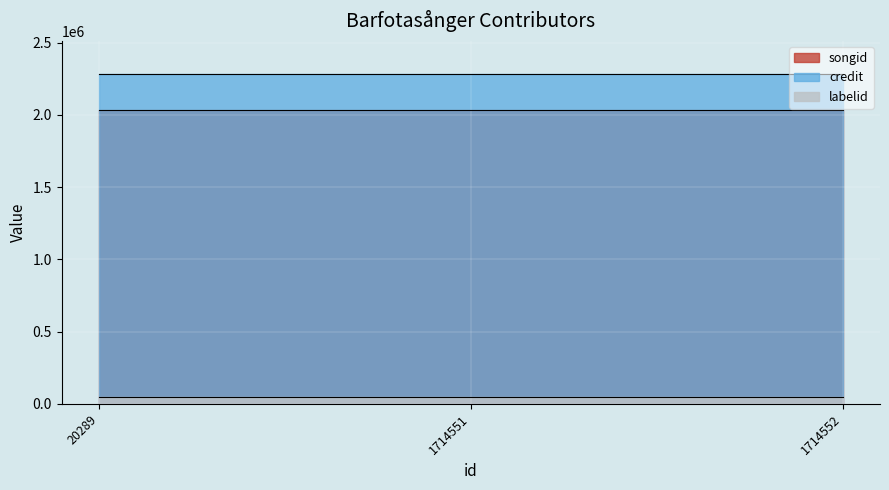

What is the sum of the credit values at 20289 and 1714552?

4566202